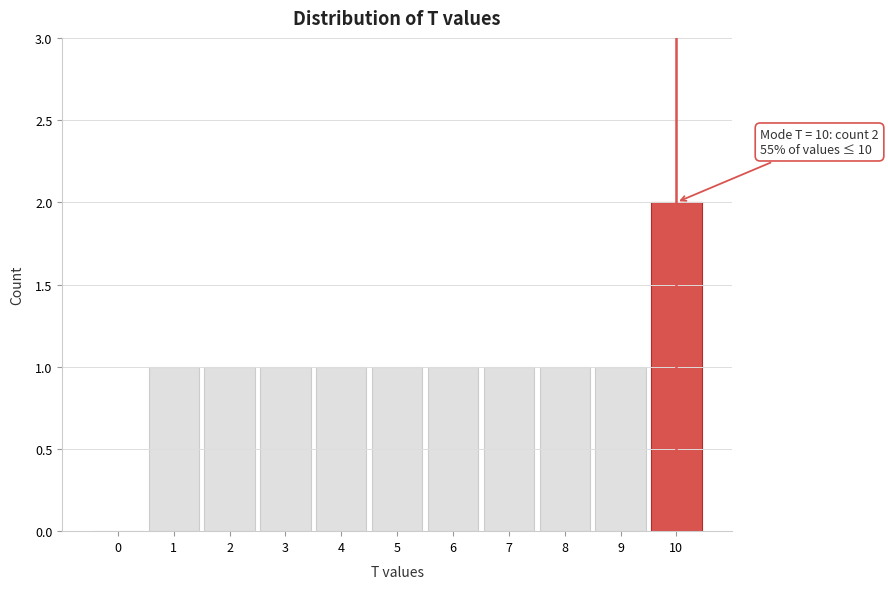

Reading left to right, extract all data points from this chart.

0=0	1=1	2=1	3=1	4=1	5=1	6=1	7=1	8=1	9=1	10=2